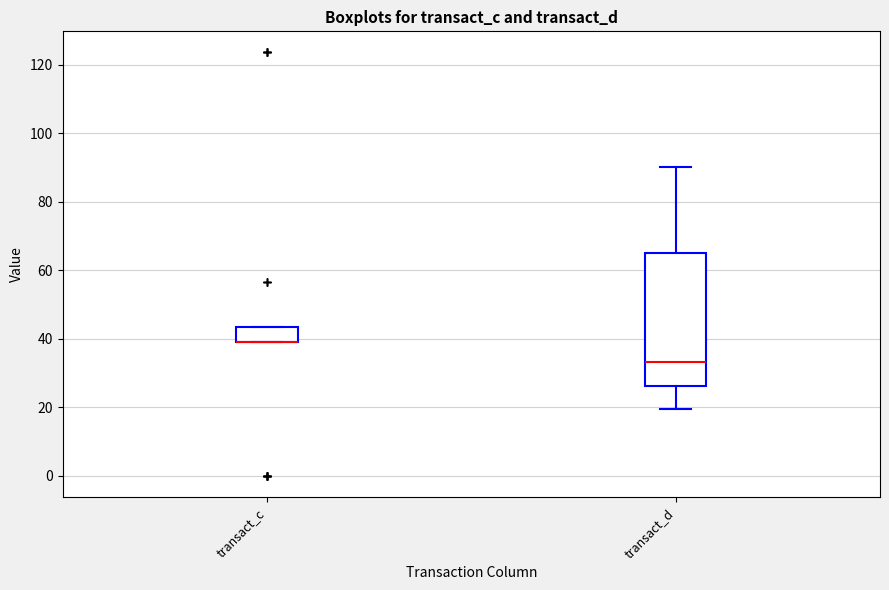

Reading left to right, transcribe this box plot: for each box, give where its median line is, the range the box spans, and where its two whiskers end, as read against the y-axis. The values are not printed on the chart, so give them approximately, as read against the axis.

transact_c: median 38 (drawn on the box's lower edge), box 38 to 44, whiskers 38 to 44
transact_d: median 34, box 26 to 64, whiskers 20 to 90